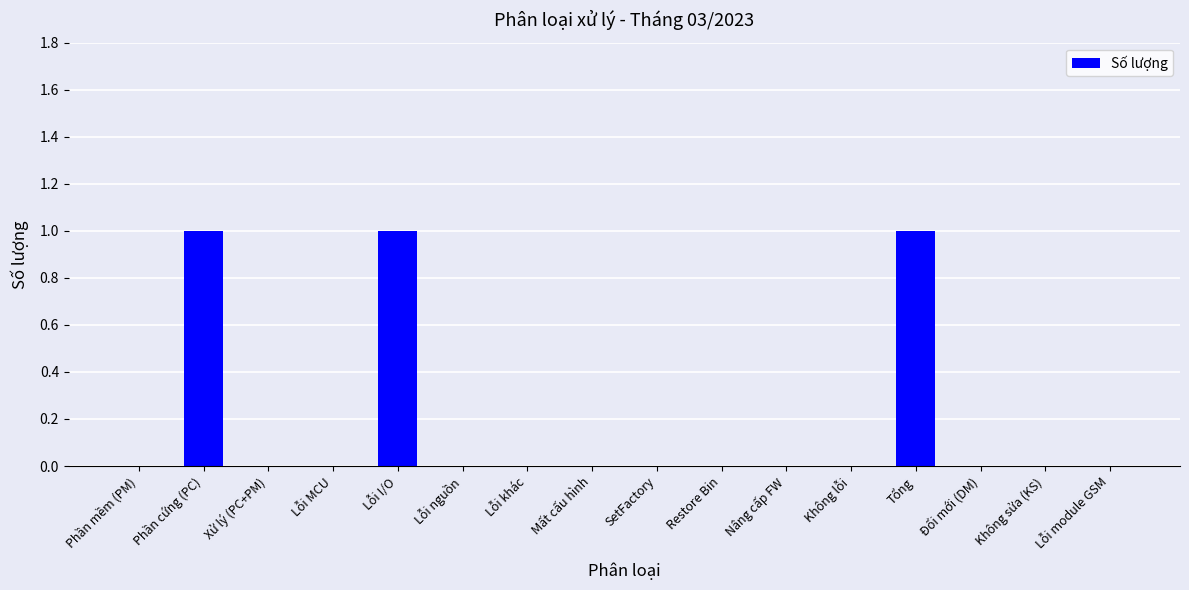

The value at Không lỗi is -1. True or false?

False